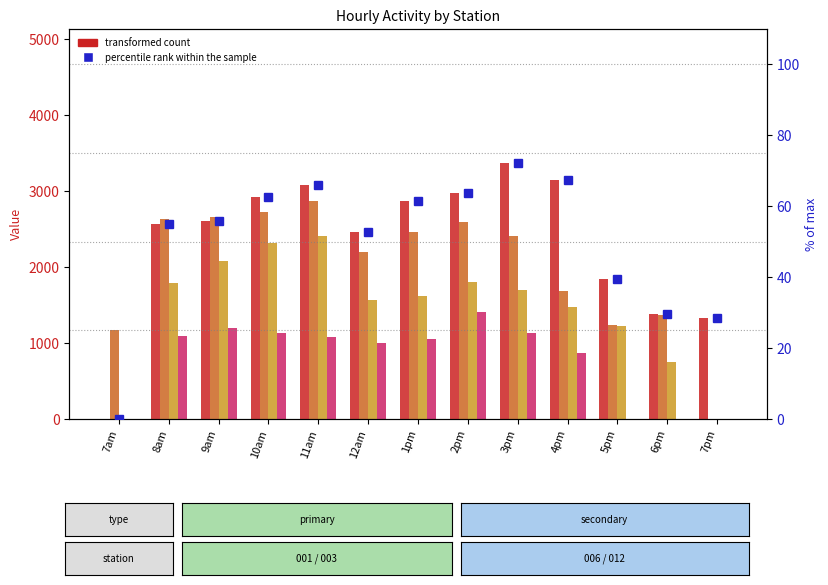

What is the label of the 11th bar from the left?

5pm